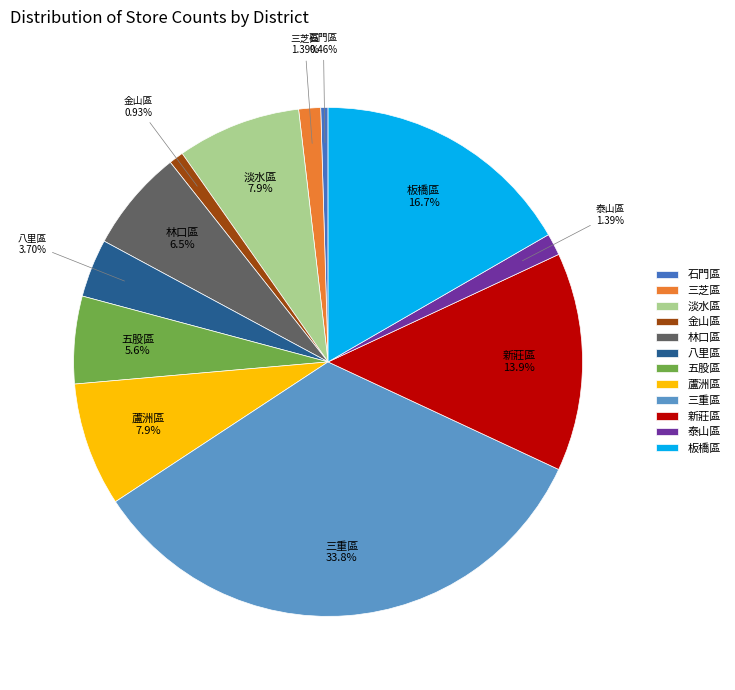

To the nearest percent, what portion does 蘆洲區 represent?

8%